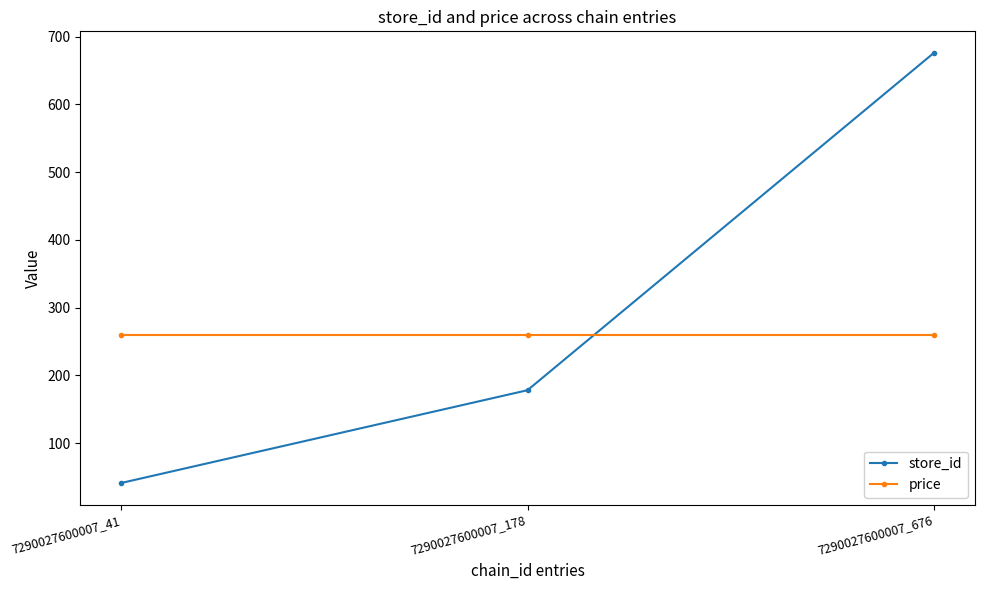

What is the sum of the price values at 7290027600007_676 and 7290027600007_178?

518